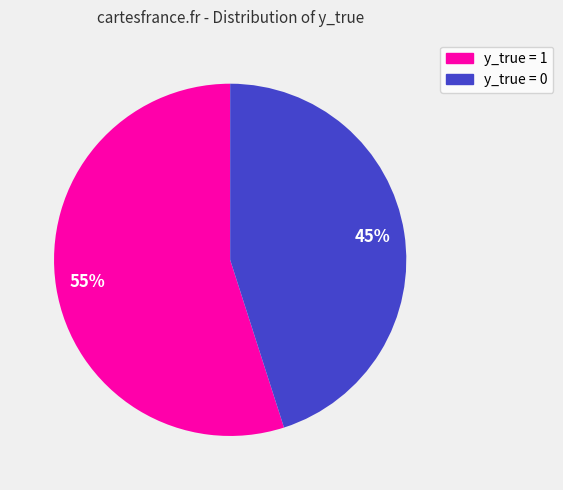

To the nearest percent, what percentage of the pie is y_true = 0?

45%